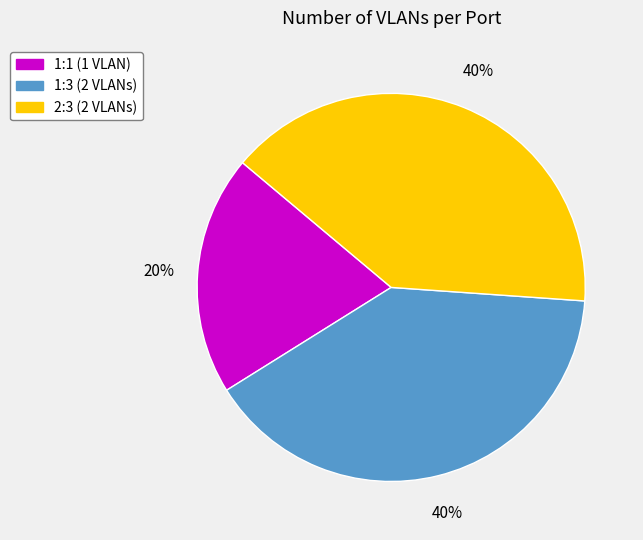

To the nearest percent, what percentage of the pie is 2:3?

40%